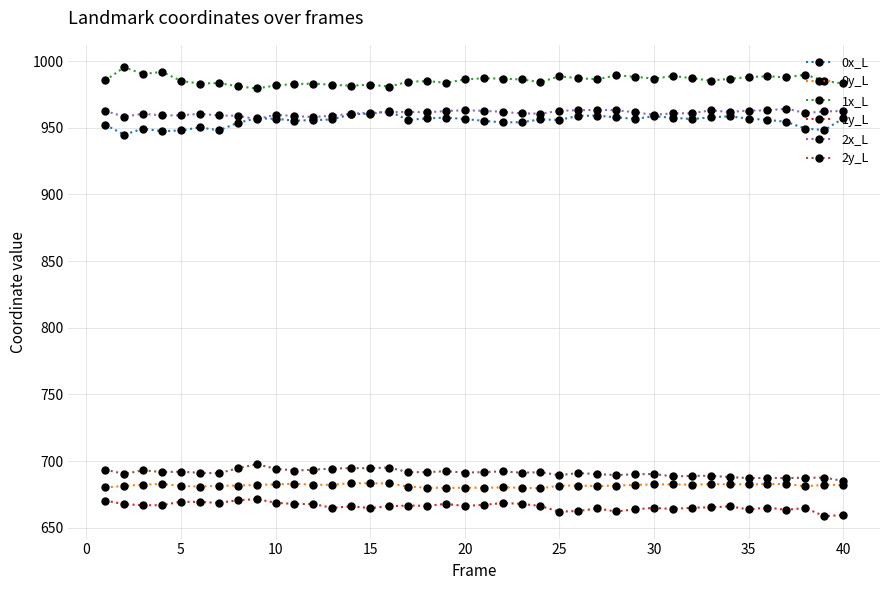

True or false: 1x_L has more than 2 interior local peaks.

True